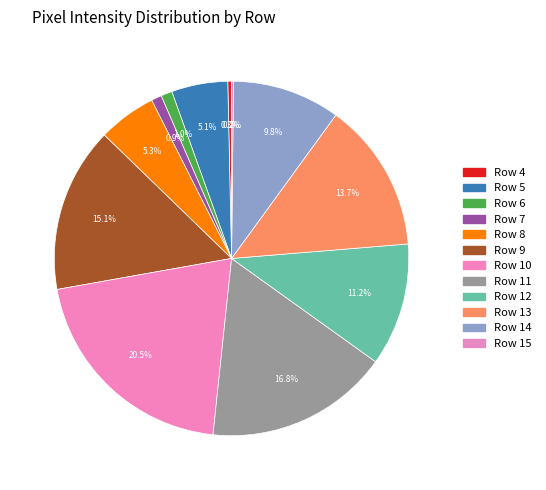

To the nearest percent, what is the average slice percentage?

8%